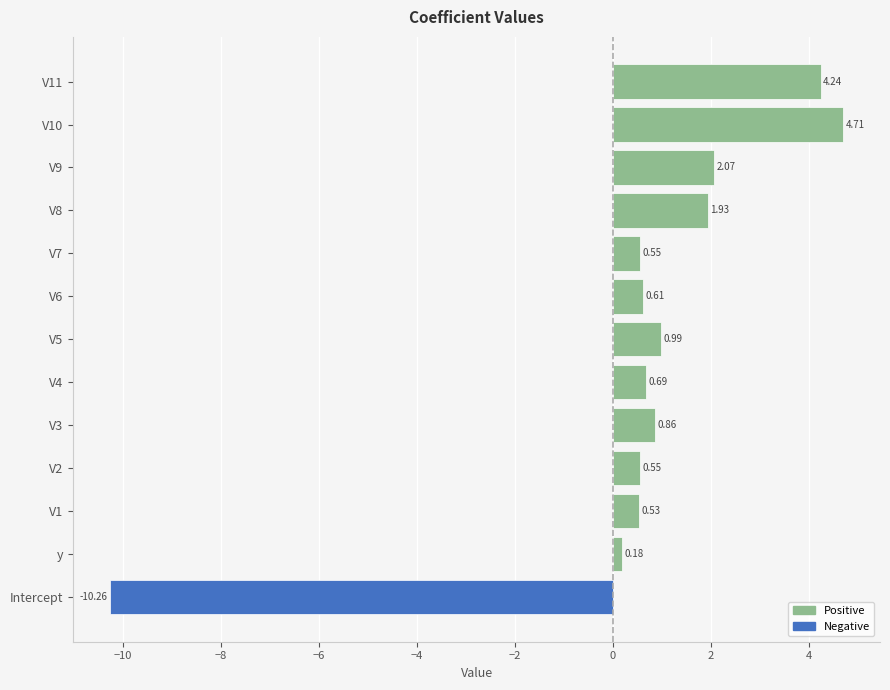

Where is the data nearest to the value -2?

y